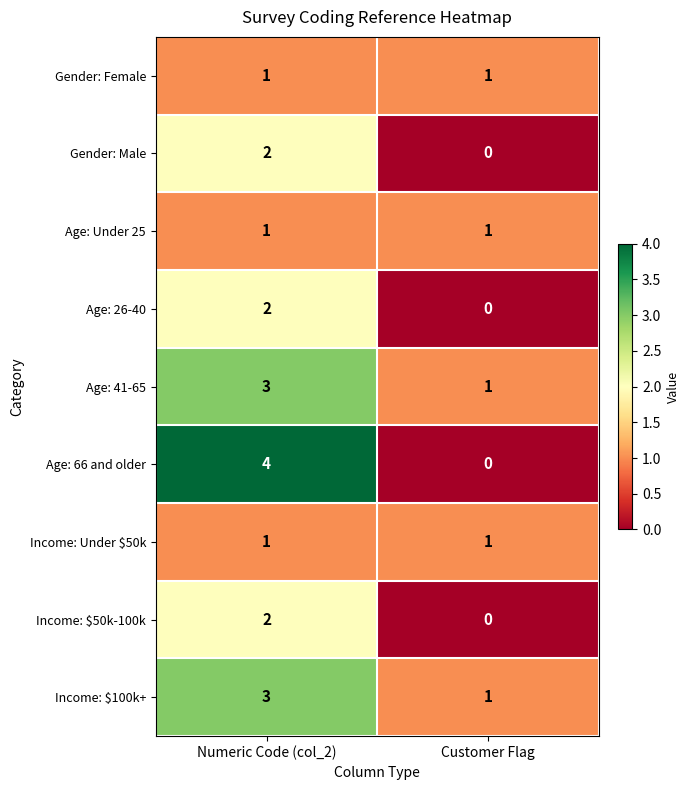

True or false: Age: 26-40 has a value of 3 at Numeric Code (col_2).

False